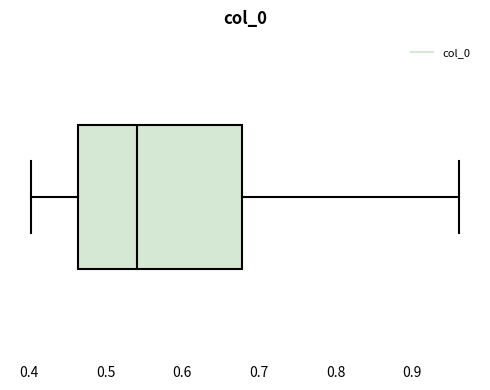

Read this box plot against the x-axis: the position of the median line, the range covered by the box, and the ends of both whiskers. The values are not printed on the chart, so give them approximately, as read against the axis.

median 0.54, box 0.46 to 0.68, whiskers 0.40 to 0.96